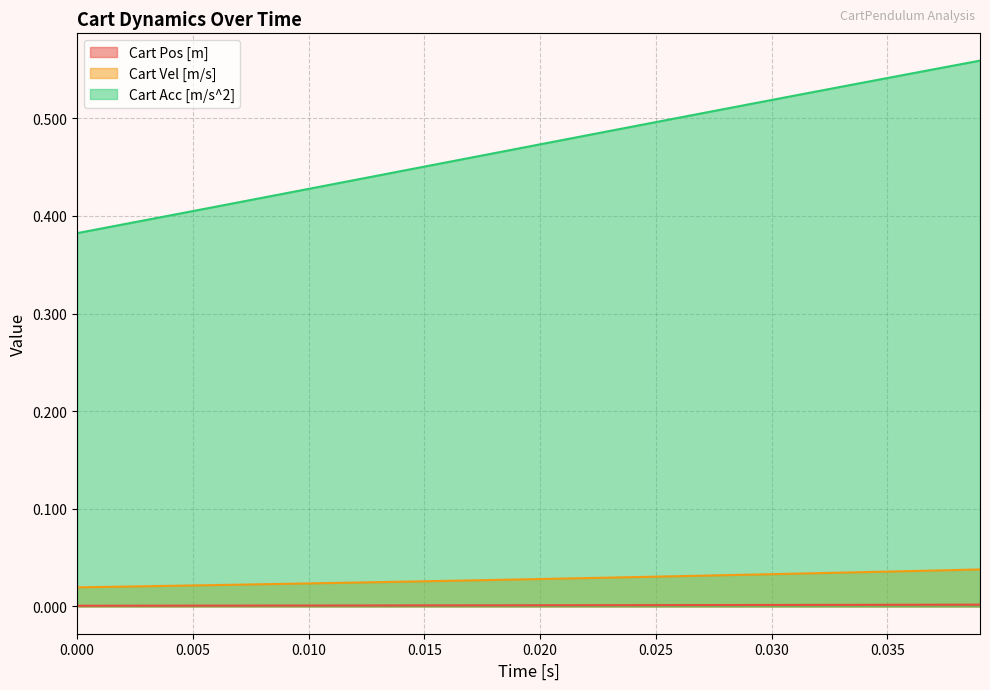

Which series has the largest total across all categories?

Cart Acc [m/s^2]